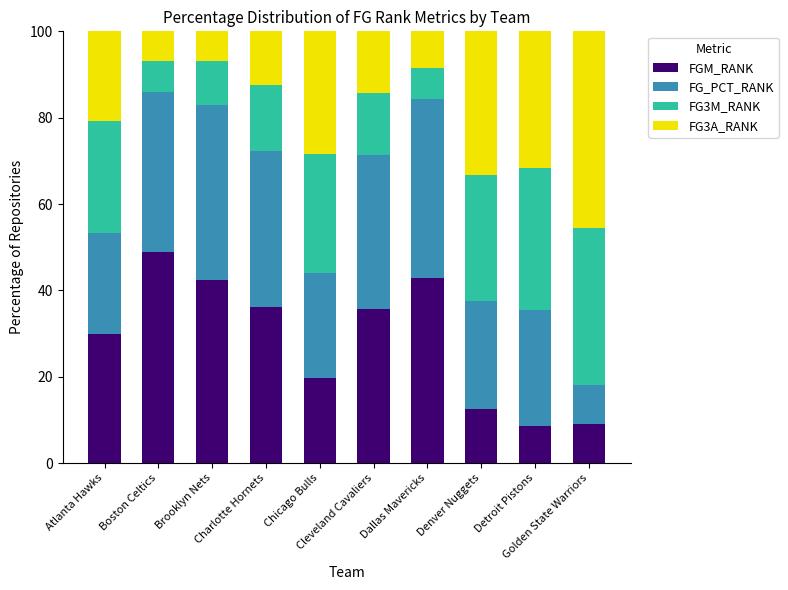

What is the highest value of the FGM_RANK series?

48.8